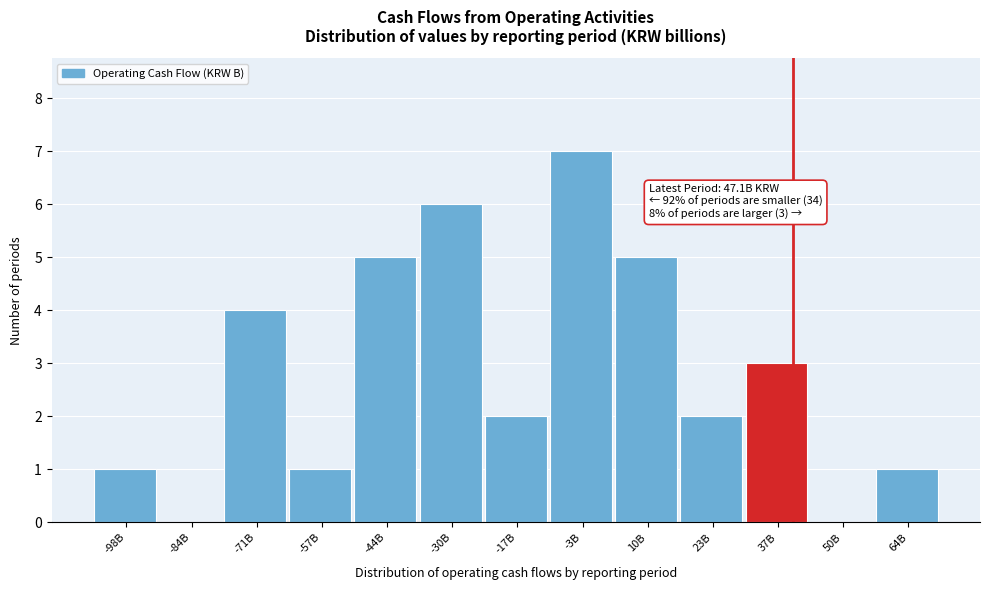

Reading right to left, what are all the values shown in this chart?

64B=1	50B=0	37B=3	23B=2	10B=5	-3B=7	-17B=2	-30B=6	-44B=5	-57B=1	-71B=4	-84B=0	-98B=1